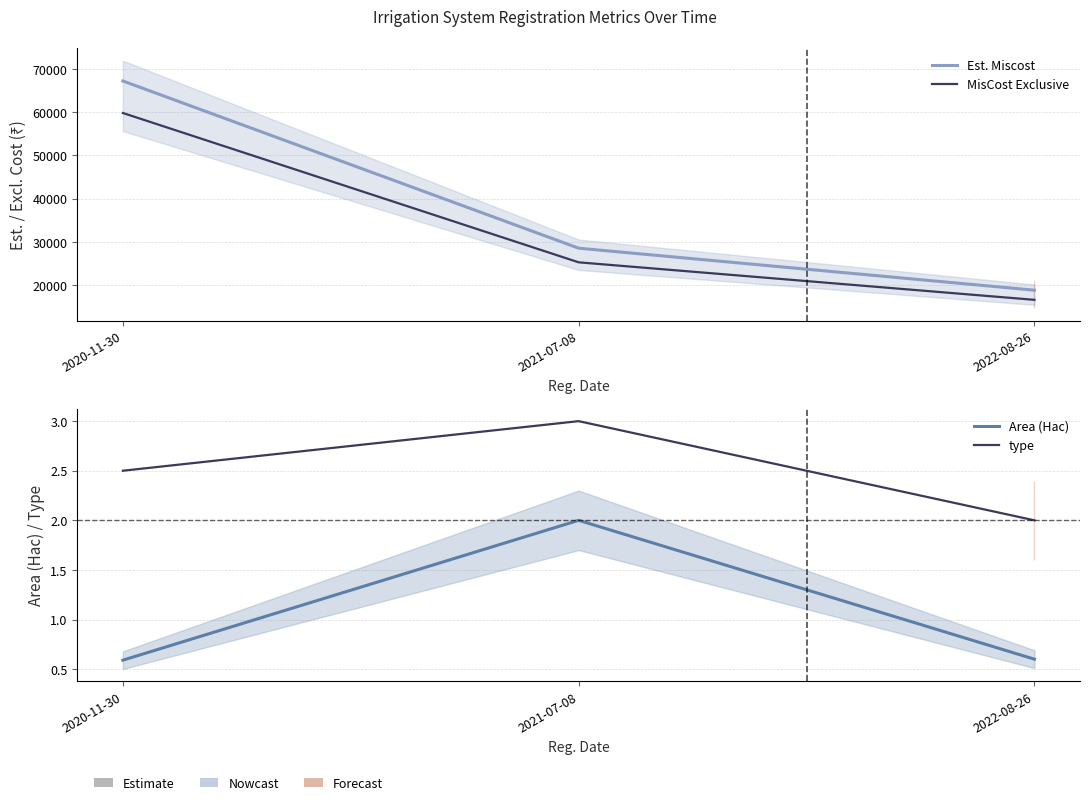

What is the spread (max minus min) of values at 2021-07-08?

28525.5